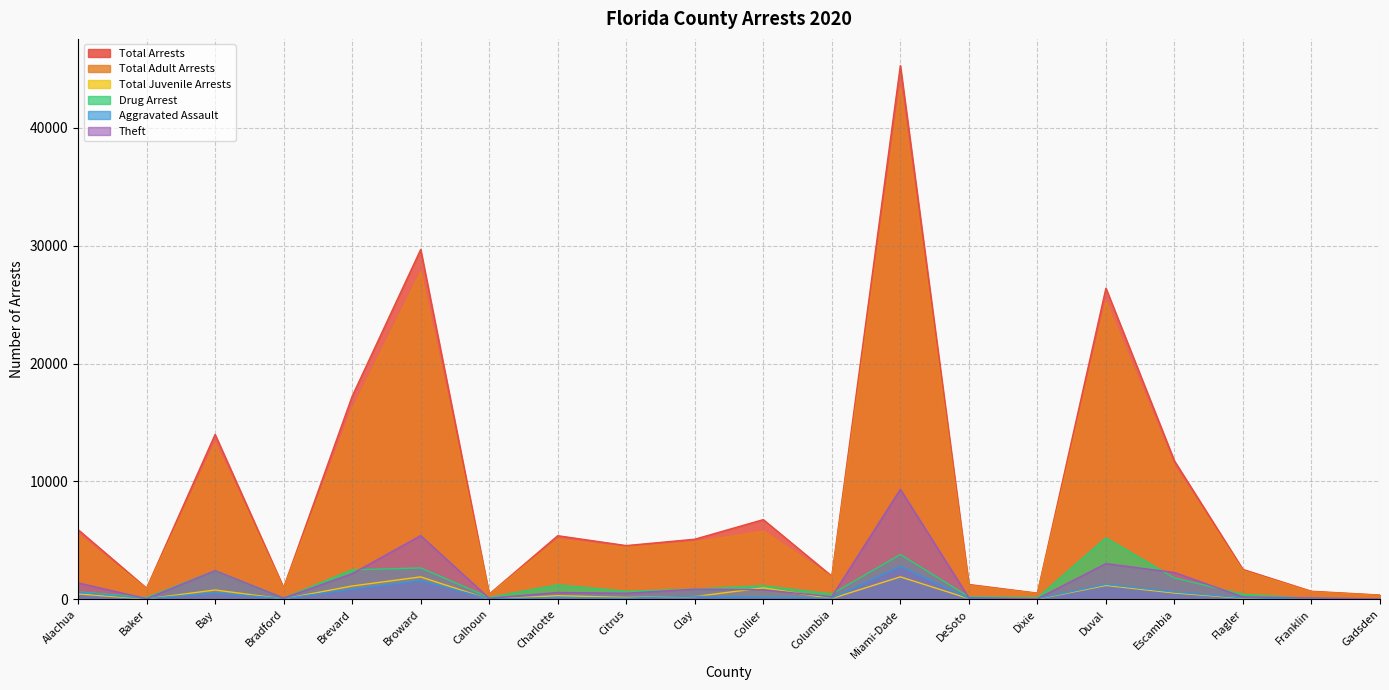

The Total Adult Arrests series shows 347 at Gadsden. True or false?

True